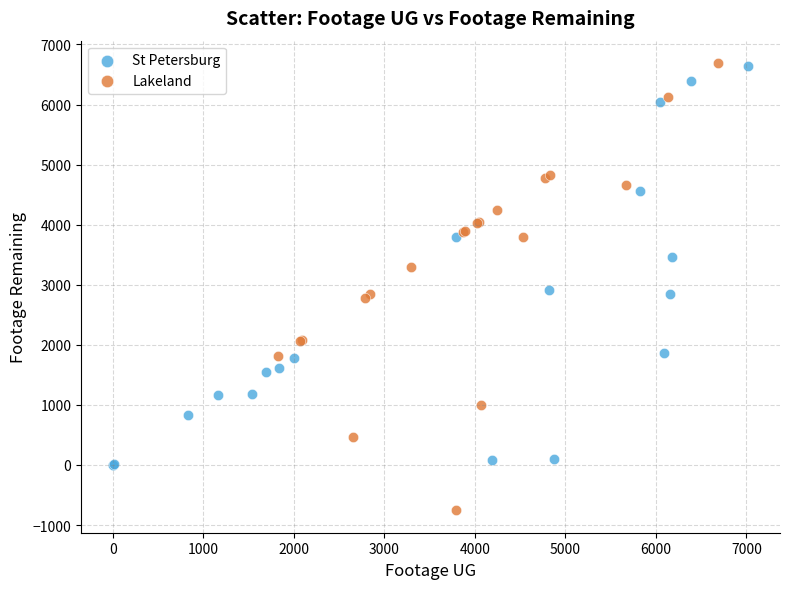

What are all the series names shown in the legend?

St Petersburg, Lakeland